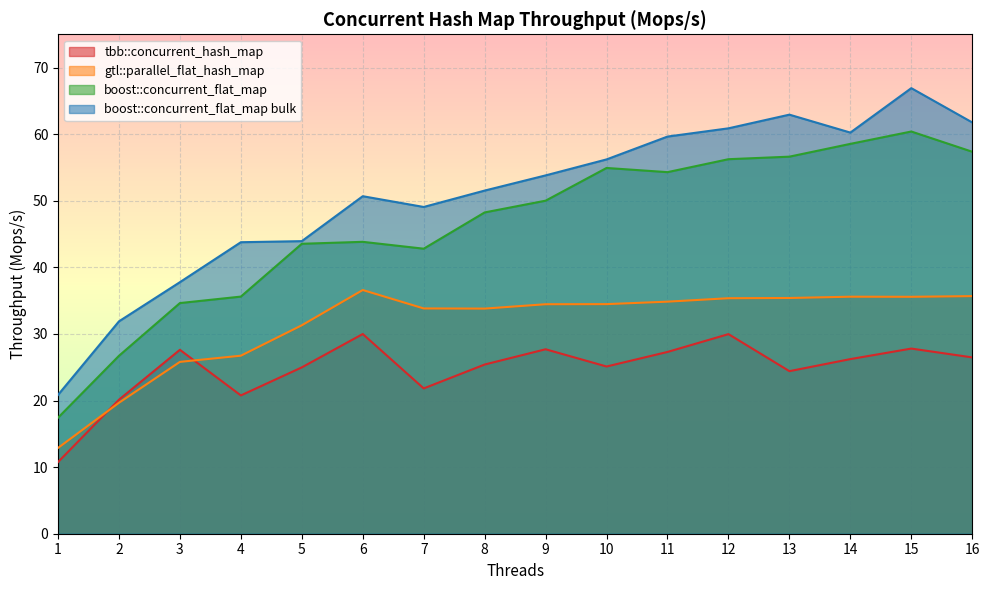

Reading left to right, what are all the values shown in this chart?

tbb::concurrent_hash_map: 1=10.8	2=20.1	3=27.6	4=20.8	5=25.0	6=30.0	7=21.8	8=25.4	9=27.7	10=25.1	11=27.3	12=30.0	13=24.4	14=26.2	15=27.8	16=26.5
gtl::parallel_flat_hash_map: 1=12.9	2=19.7	3=25.8	4=26.7	5=31.3	6=36.6	7=33.8	8=33.8	9=34.5	10=34.5	11=34.8	12=35.4	13=35.4	14=35.6	15=35.6	16=35.7
boost::concurrent_flat_map: 1=17.4	2=26.7	3=34.6	4=35.6	5=43.5	6=43.8	7=42.8	8=48.2	9=50.0	10=54.9	11=54.3	12=56.2	13=56.6	14=58.5	15=60.4	16=57.4
boost::concurrent_flat_map bulk: 1=20.8	2=31.9	3=37.8	4=43.8	5=43.9	6=50.7	7=49.1	8=51.5	9=53.8	10=56.2	11=59.6	12=60.9	13=62.9	14=60.2	15=66.9	16=61.8